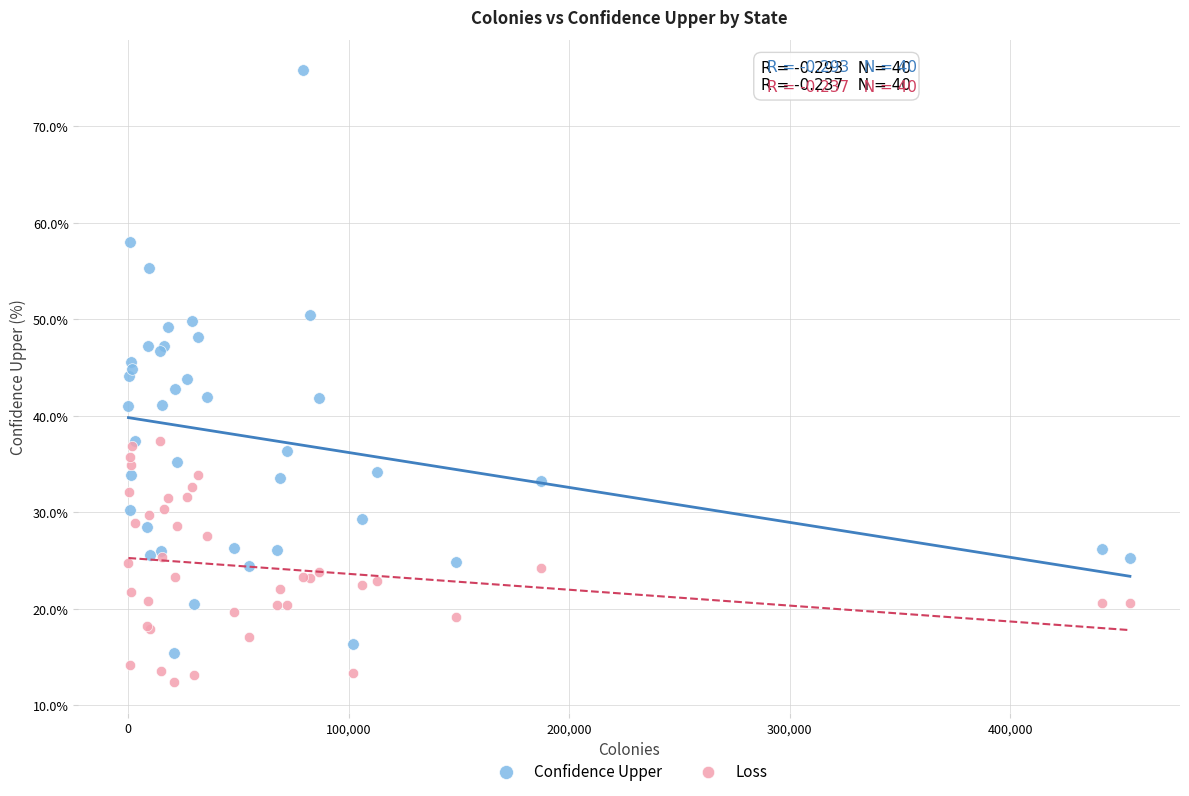

Which series has the largest Y range (max minus min)?

Confidence Upper